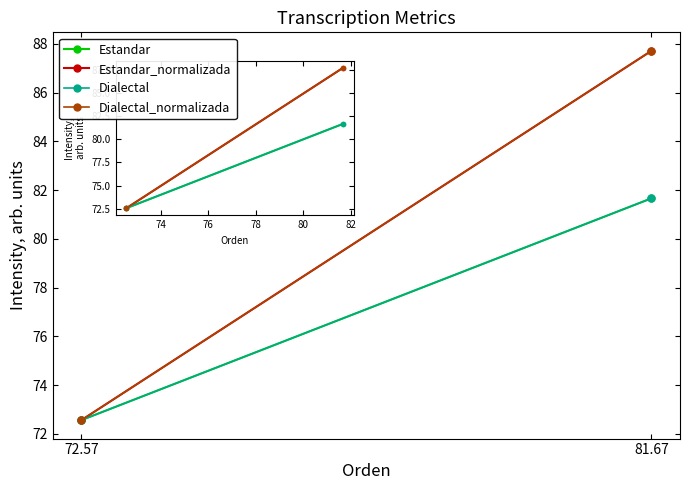

What is the average value of the Dialectal series?

77.1